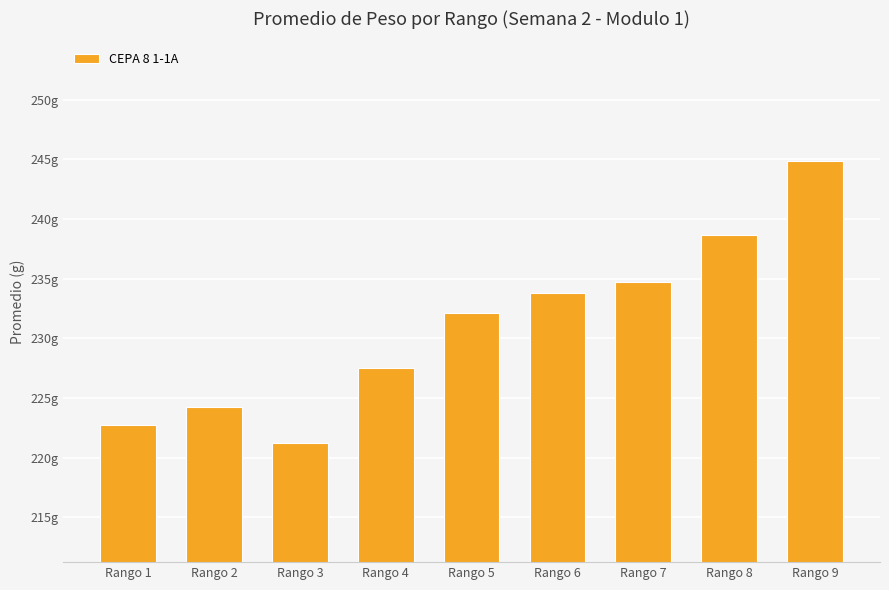

Reading right to left, what are all the values shown in this chart?

Rango 9=244.9	Rango 8=238.7	Rango 7=234.7	Rango 6=233.8	Rango 5=232.1	Rango 4=227.5	Rango 3=221.2	Rango 2=224.3	Rango 1=222.7